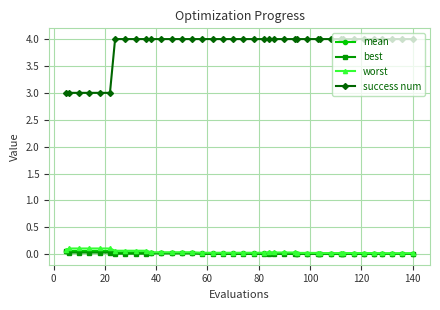

Is this an area chart (filled region under the line)?

No